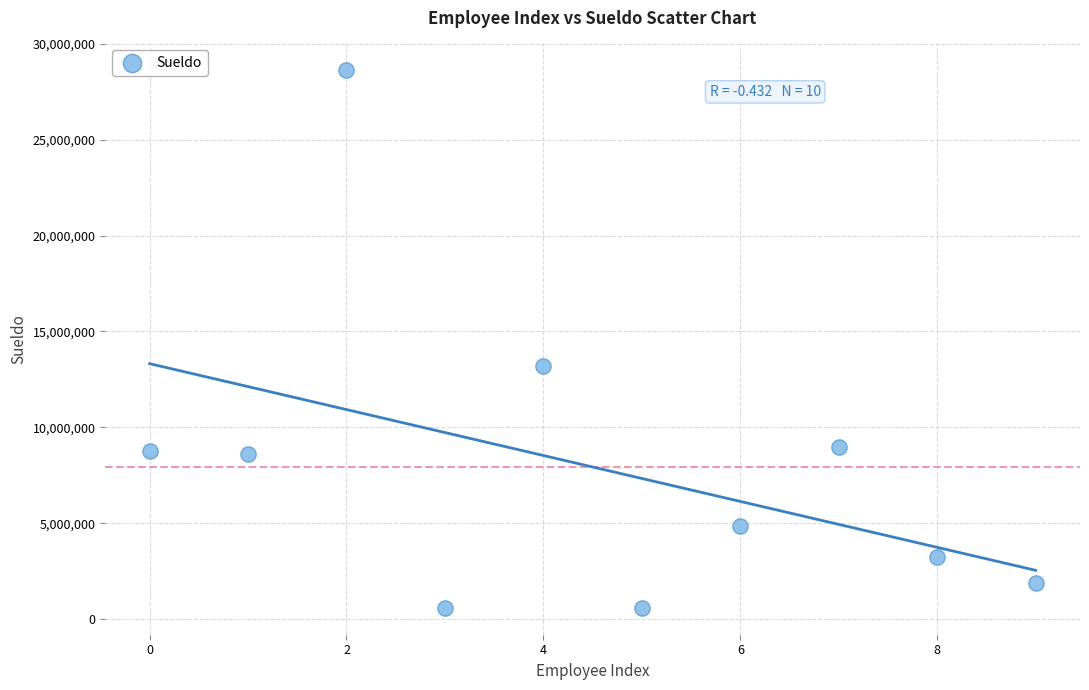

What is the average Y value?

7933200